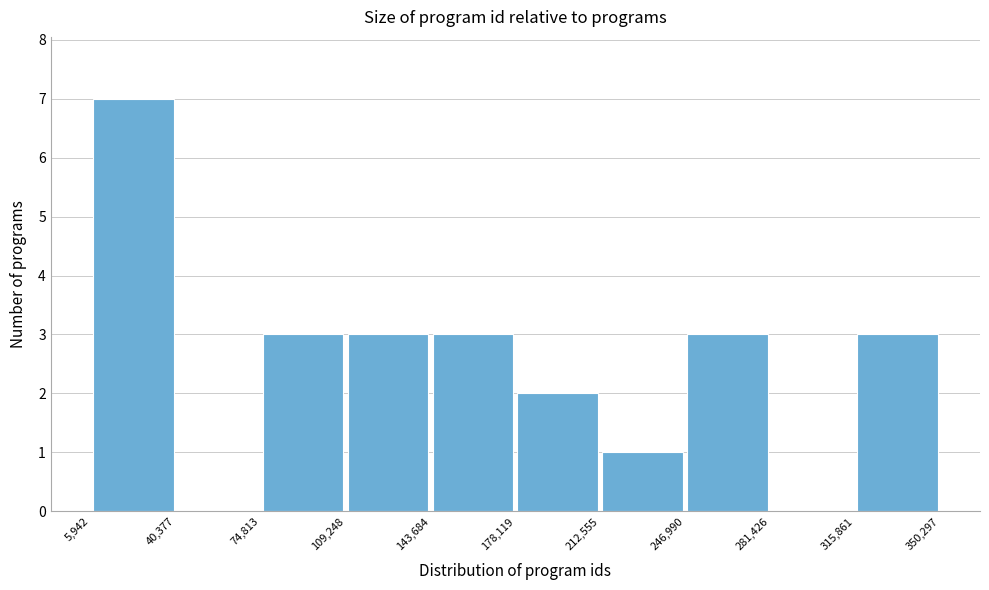

How tall is the bar that spans 212,555 to 246,990 on the x-axis? The values are not printed on the chart, so give them approximately, as read against the axis.

1